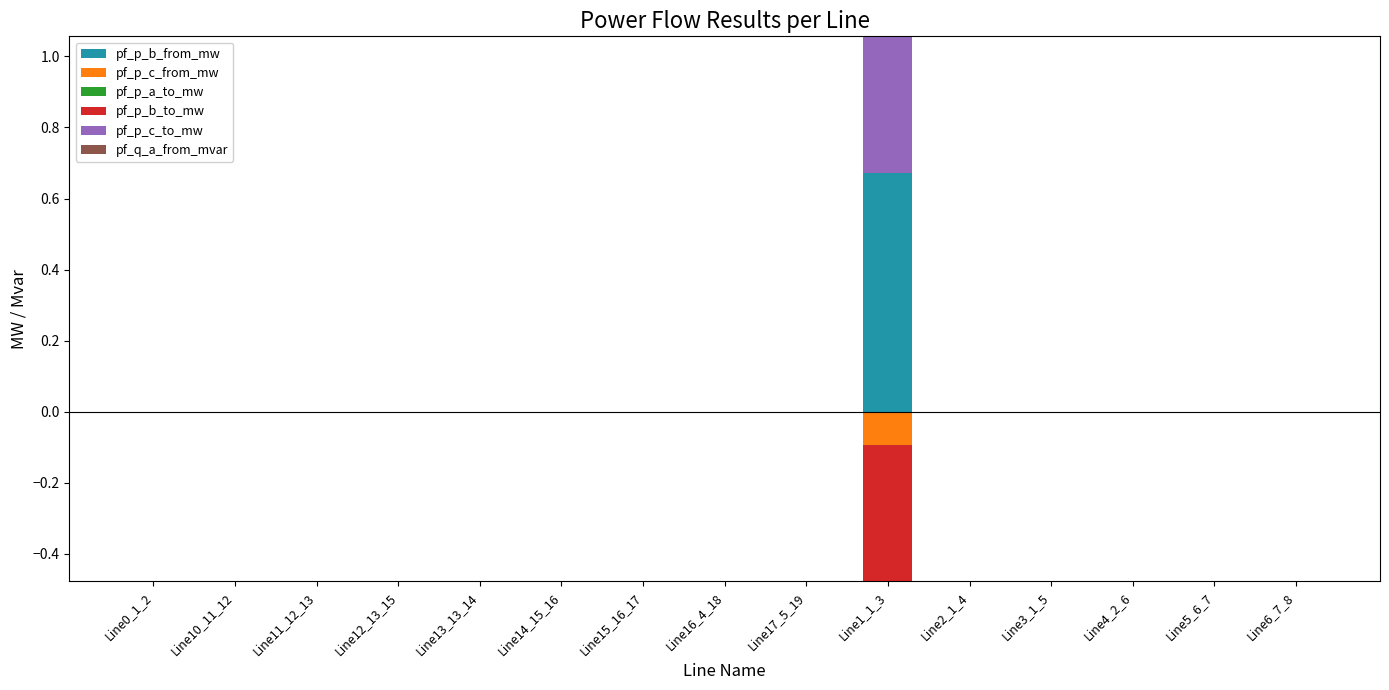

How many bars are there in each group?

6